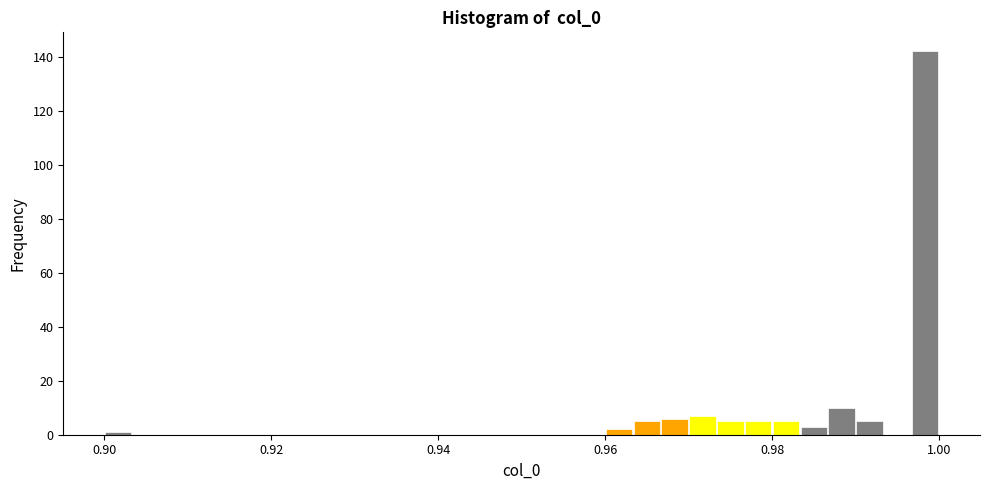

Around what value on the x-axis is the tallest bar? Give the approximate position of its centre, as read against the axis.

0.998